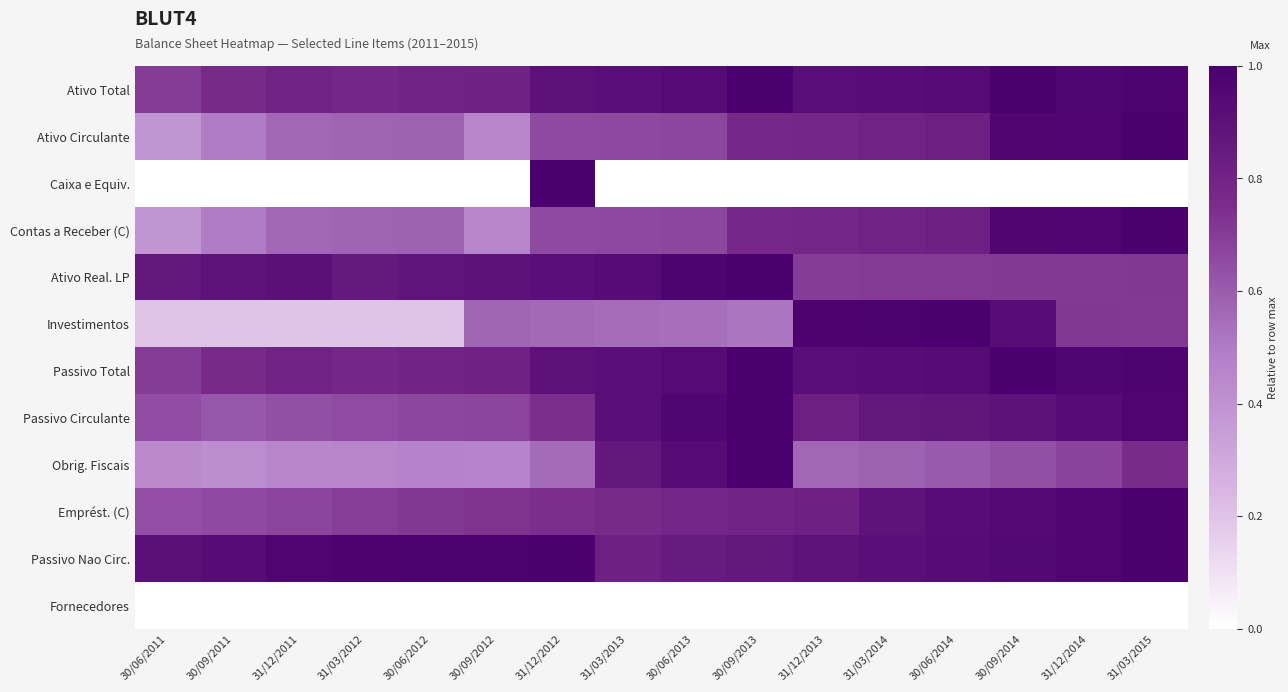

Reading left to right, extract all data points from this chart.

Ativo Total: 30/06/2011=0.7	30/09/2011=0.8	31/12/2011=0.8	31/03/2012=0.8	30/06/2012=0.8	30/09/2012=0.8	31/12/2012=0.9	31/03/2013=0.9	30/06/2013=0.9	30/09/2013=1.0	31/12/2013=0.9	31/03/2014=0.9	30/06/2014=0.9	30/09/2014=1.0	31/12/2014=1.0	31/03/2015=1.0
Ativo Circulante: 30/06/2011=0.4	30/09/2011=0.5	31/12/2011=0.6	31/03/2012=0.6	30/06/2012=0.6	30/09/2012=0.5	31/12/2012=0.7	31/03/2013=0.7	30/06/2013=0.7	30/09/2013=0.8	31/12/2013=0.8	31/03/2014=0.8	30/06/2014=0.8	30/09/2014=1.0	31/12/2014=1.0	31/03/2015=1.0
Caixa e Equiv.: 30/06/2011=0.0	30/09/2011=0.0	31/12/2011=0.0	31/03/2012=0.0	30/06/2012=0.0	30/09/2012=0.0	31/12/2012=1.0	31/03/2013=0.0	30/06/2013=0.0	30/09/2013=0.0	31/12/2013=0.0	31/03/2014=0.0	30/06/2014=0.0	30/09/2014=0.0	31/12/2014=0.0	31/03/2015=0.0
Contas a Receber (C): 30/06/2011=0.4	30/09/2011=0.5	31/12/2011=0.6	31/03/2012=0.6	30/06/2012=0.6	30/09/2012=0.5	31/12/2012=0.7	31/03/2013=0.7	30/06/2013=0.7	30/09/2013=0.8	31/12/2013=0.8	31/03/2014=0.8	30/06/2014=0.8	30/09/2014=1.0	31/12/2014=1.0	31/03/2015=1.0
Ativo Real. LP: 30/06/2011=0.9	30/09/2011=0.9	31/12/2011=0.9	31/03/2012=0.9	30/06/2012=0.9	30/09/2012=0.9	31/12/2012=0.9	31/03/2013=0.9	30/06/2013=1.0	30/09/2013=1.0	31/12/2013=0.7	31/03/2014=0.7	30/06/2014=0.7	30/09/2014=0.7	31/12/2014=0.7	31/03/2015=0.7
Investimentos: 30/06/2011=0.2	30/09/2011=0.2	31/12/2011=0.2	31/03/2012=0.2	30/06/2012=0.2	30/09/2012=0.6	31/12/2012=0.6	31/03/2013=0.5	30/06/2013=0.5	30/09/2013=0.5	31/12/2013=1.0	31/03/2014=1.0	30/06/2014=1.0	30/09/2014=0.9	31/12/2014=0.7	31/03/2015=0.7
Passivo Total: 30/06/2011=0.7	30/09/2011=0.8	31/12/2011=0.8	31/03/2012=0.8	30/06/2012=0.8	30/09/2012=0.8	31/12/2012=0.9	31/03/2013=0.9	30/06/2013=0.9	30/09/2013=1.0	31/12/2013=0.9	31/03/2014=0.9	30/06/2014=0.9	30/09/2014=1.0	31/12/2014=1.0	31/03/2015=1.0
Passivo Circulante: 30/06/2011=0.6	30/09/2011=0.6	31/12/2011=0.6	31/03/2012=0.7	30/06/2012=0.7	30/09/2012=0.7	31/12/2012=0.7	31/03/2013=0.9	30/06/2013=1.0	30/09/2013=1.0	31/12/2013=0.8	31/03/2014=0.9	30/06/2014=0.9	30/09/2014=0.9	31/12/2014=0.9	31/03/2015=1.0
Obrig. Fiscais: 30/06/2011=0.4	30/09/2011=0.4	31/12/2011=0.5	31/03/2012=0.5	30/06/2012=0.5	30/09/2012=0.5	31/12/2012=0.6	31/03/2013=0.9	30/06/2013=0.9	30/09/2013=1.0	31/12/2013=0.6	31/03/2014=0.6	30/06/2014=0.6	30/09/2014=0.6	31/12/2014=0.7	31/03/2015=0.8
Emprést. (C): 30/06/2011=0.6	30/09/2011=0.7	31/12/2011=0.7	31/03/2012=0.7	30/06/2012=0.7	30/09/2012=0.7	31/12/2012=0.7	31/03/2013=0.8	30/06/2013=0.8	30/09/2013=0.8	31/12/2013=0.8	31/03/2014=0.9	30/06/2014=0.9	30/09/2014=0.9	31/12/2014=1.0	31/03/2015=1.0
Passivo Nao Circ.: 30/06/2011=0.9	30/09/2011=0.9	31/12/2011=1.0	31/03/2012=1.0	30/06/2012=1.0	30/09/2012=1.0	31/12/2012=1.0	31/03/2013=0.8	30/06/2013=0.8	30/09/2013=0.9	31/12/2013=0.9	31/03/2014=0.9	30/06/2014=0.9	30/09/2014=0.9	31/12/2014=1.0	31/03/2015=1.0
Fornecedores: 30/06/2011=0.0	30/09/2011=0.0	31/12/2011=0.0	31/03/2012=0.0	30/06/2012=0.0	30/09/2012=0.0	31/12/2012=0.0	31/03/2013=0.0	30/06/2013=0.0	30/09/2013=0.0	31/12/2013=0.0	31/03/2014=0.0	30/06/2014=0.0	30/09/2014=0.0	31/12/2014=0.0	31/03/2015=0.0